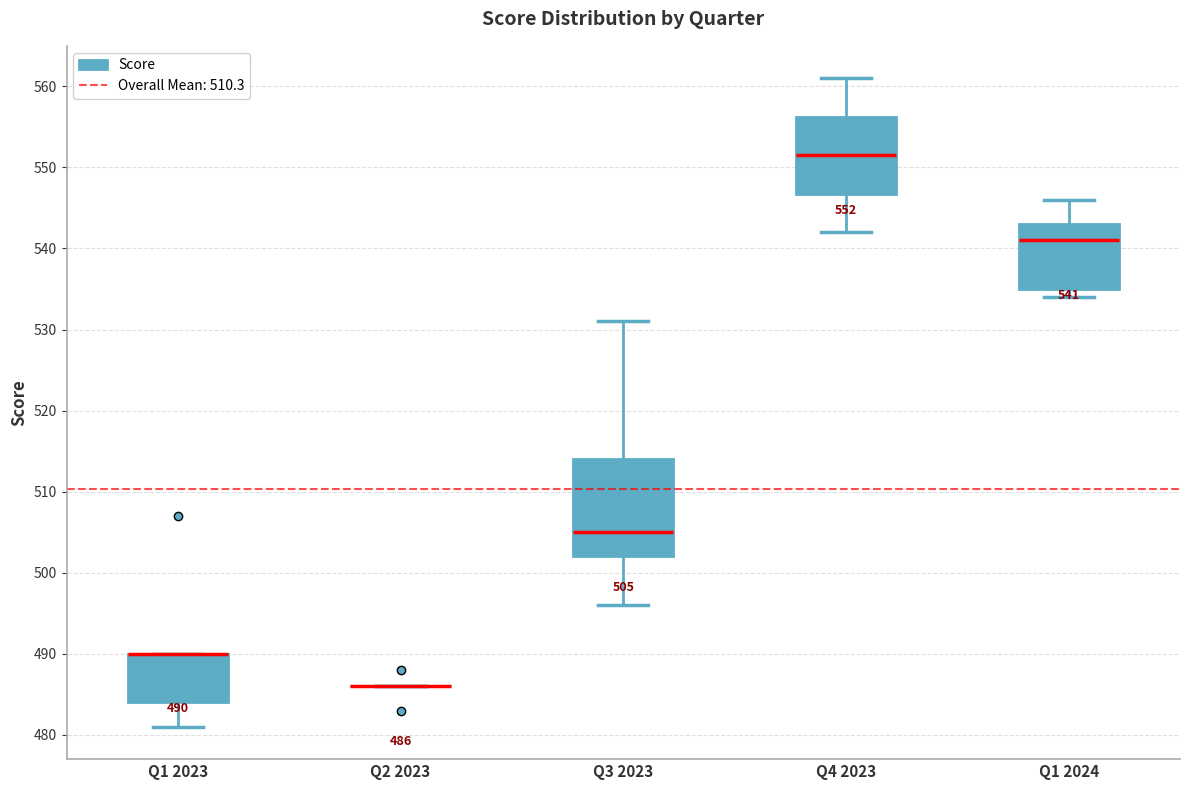

Which box is the tallest, from its lower edge to its upper edge?

Q3 2023